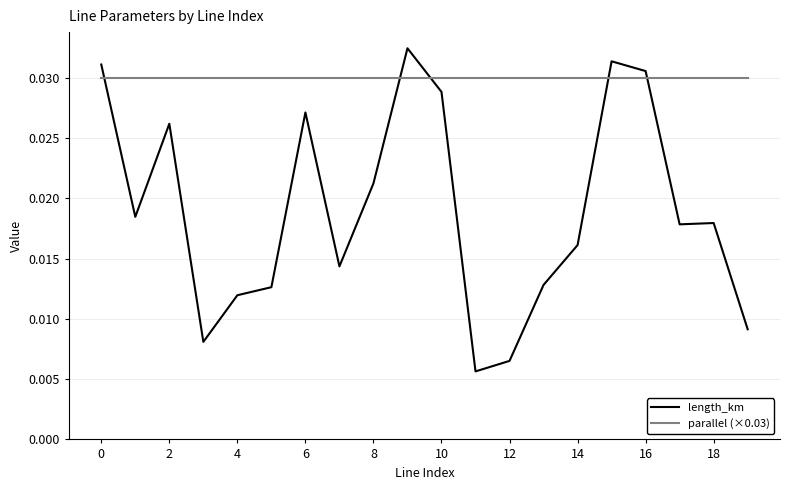

True or false: parallel (×0.03) and length_km intersect in this chart.

True